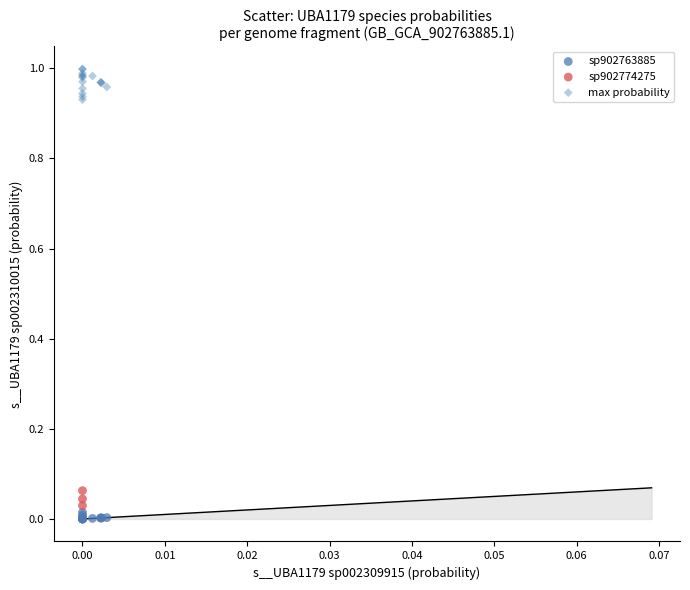

Which series has the largest Y range (max minus min)?

max probability